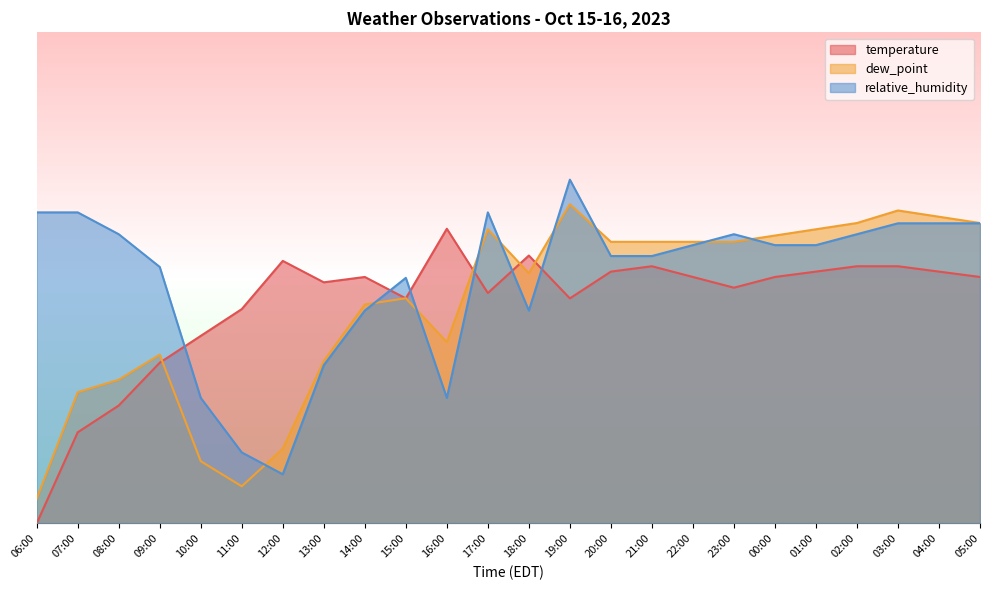

What are all the series names shown in the legend?

temperature, dew_point, relative_humidity